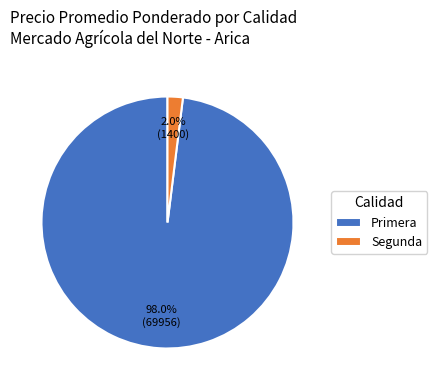

Which category has the smallest portion of the pie?

Segunda